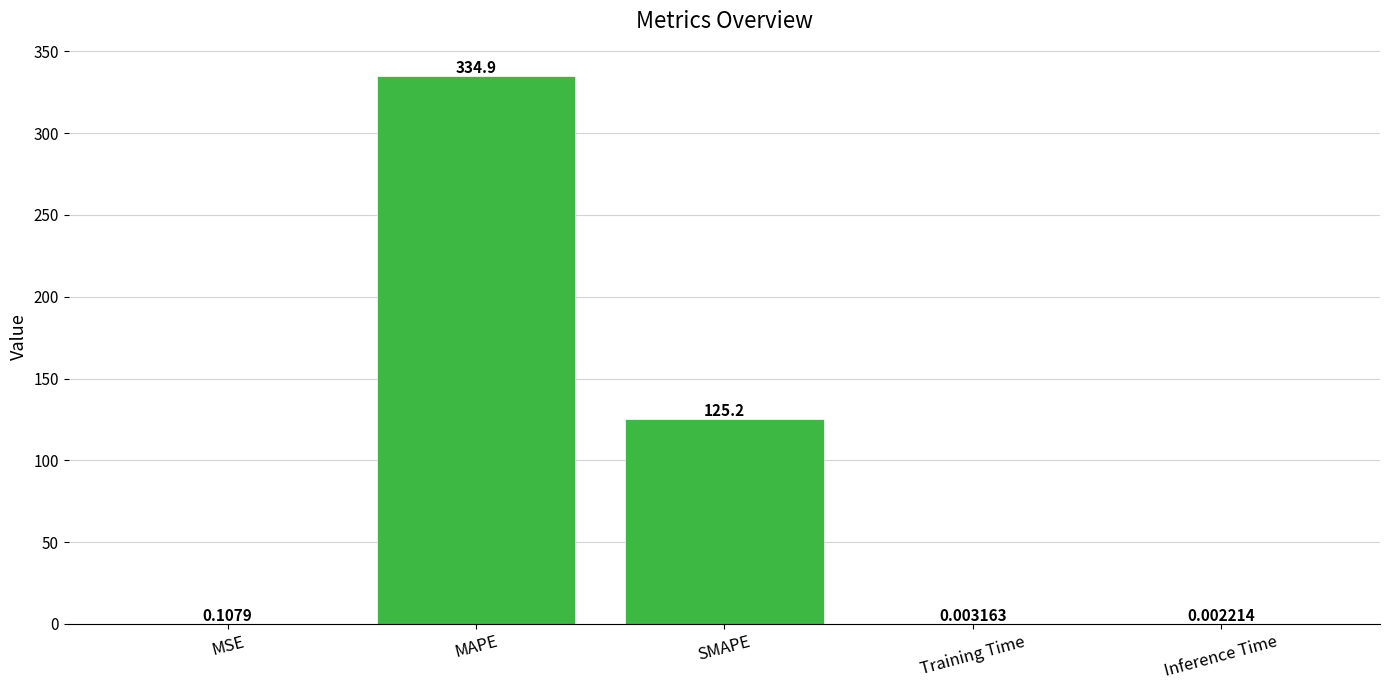

Count the number of data series in this chart.

1